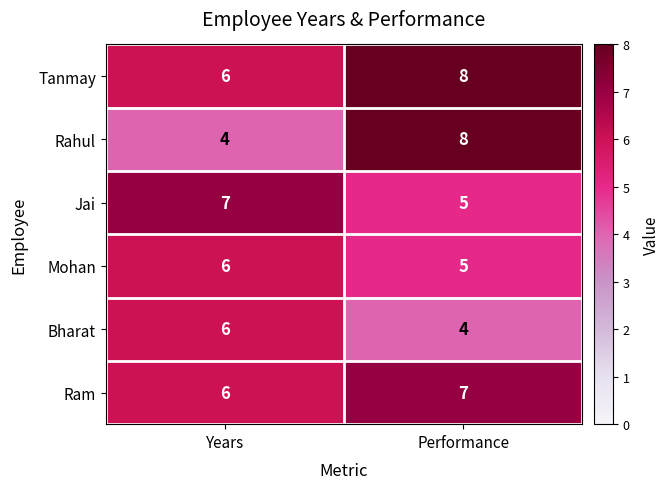

What is the average value of the Rahul series?

6